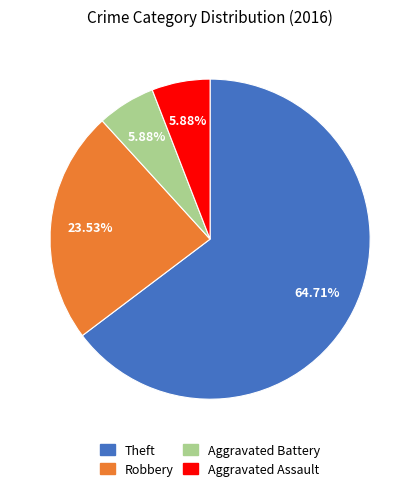

Which category accounts for the majority?

Theft